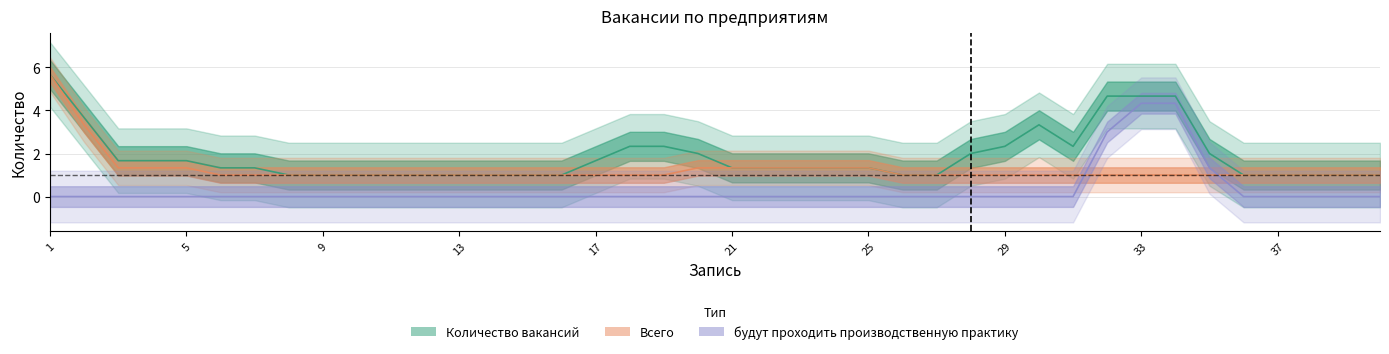

In будут проходить производственную практику, how many points are higher than both neighbors (excluding endpoints)?

1